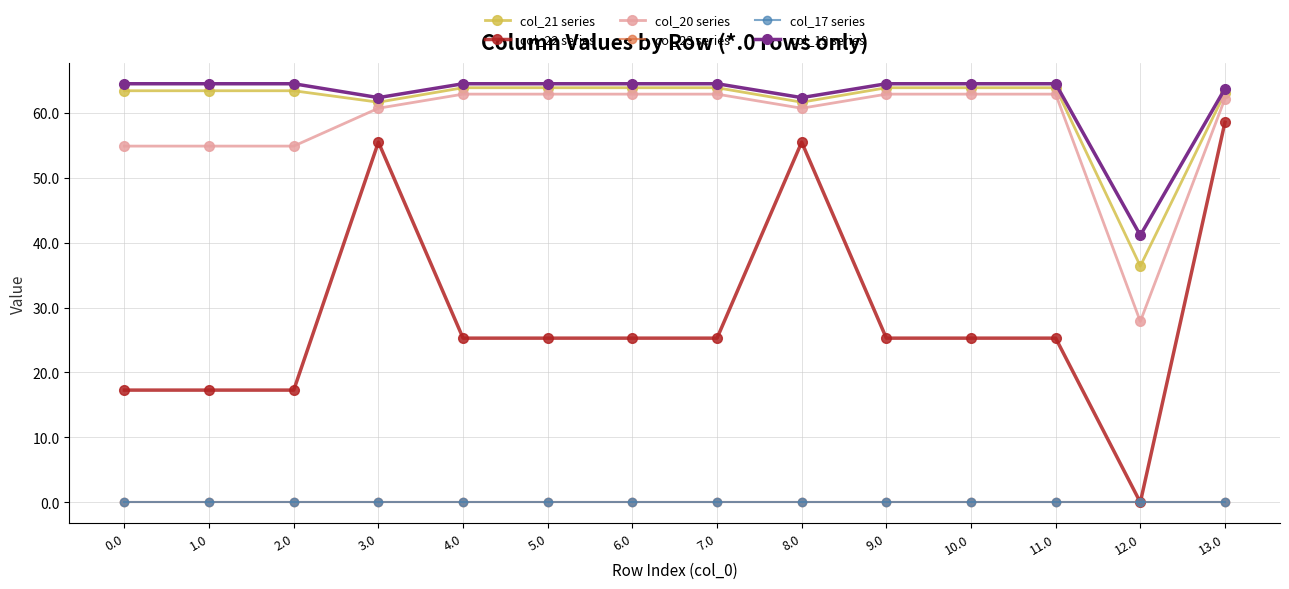

Which series has the widest spread of values?

col_22 series